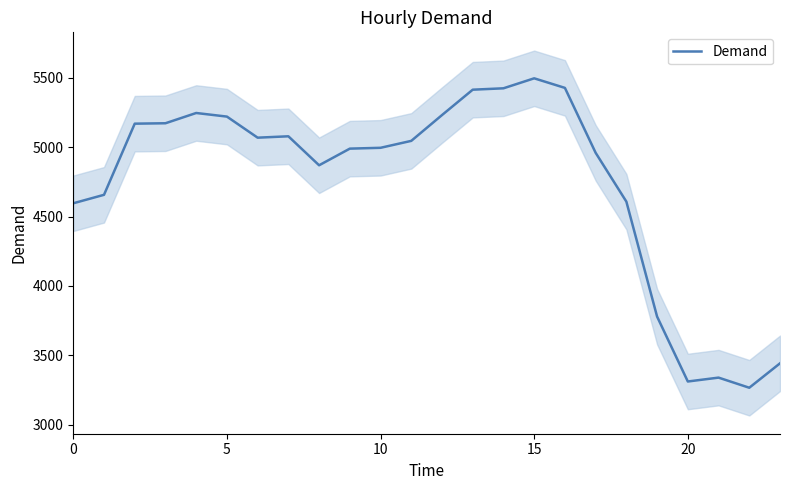

True or false: there are more than 1 points higher than both neighbors.

True